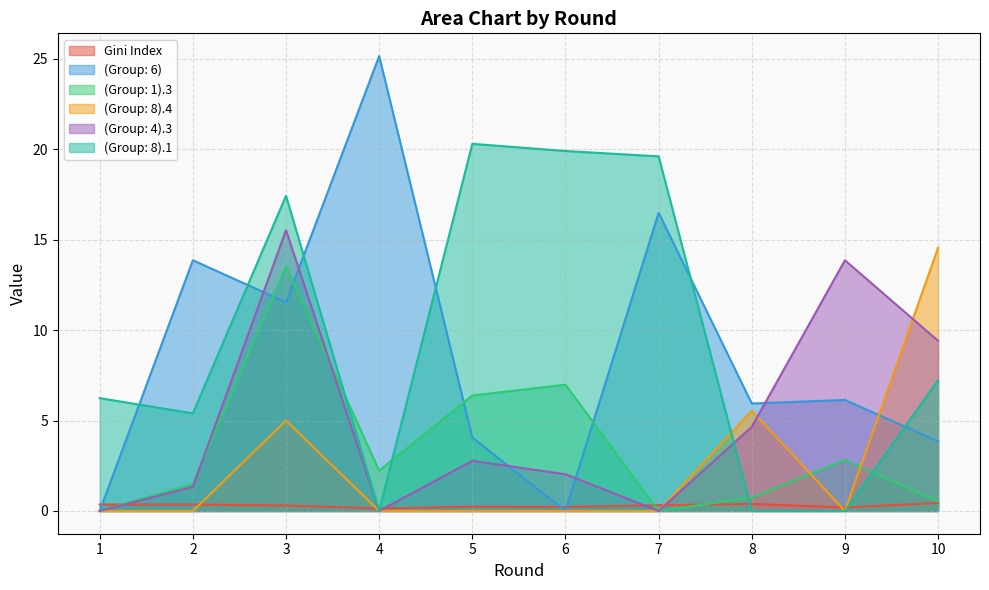

What is the sum of all (Group: 6) values?

87.0